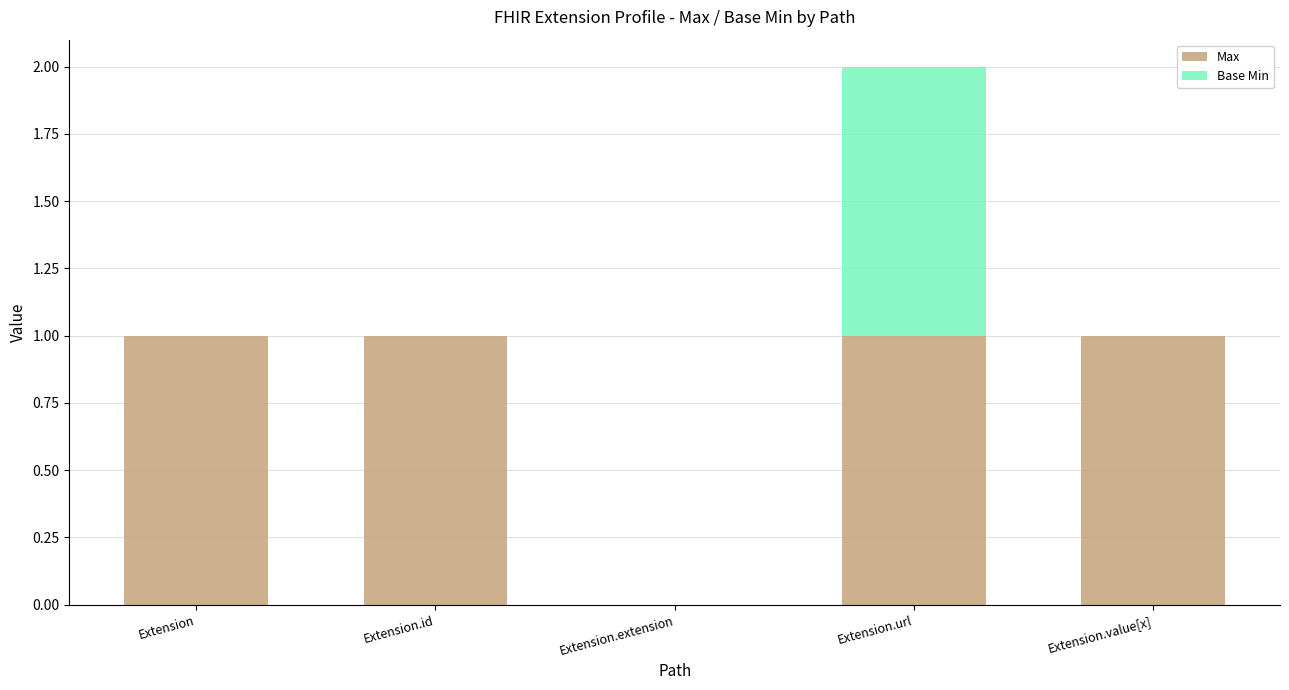

Are the bars horizontal?

No